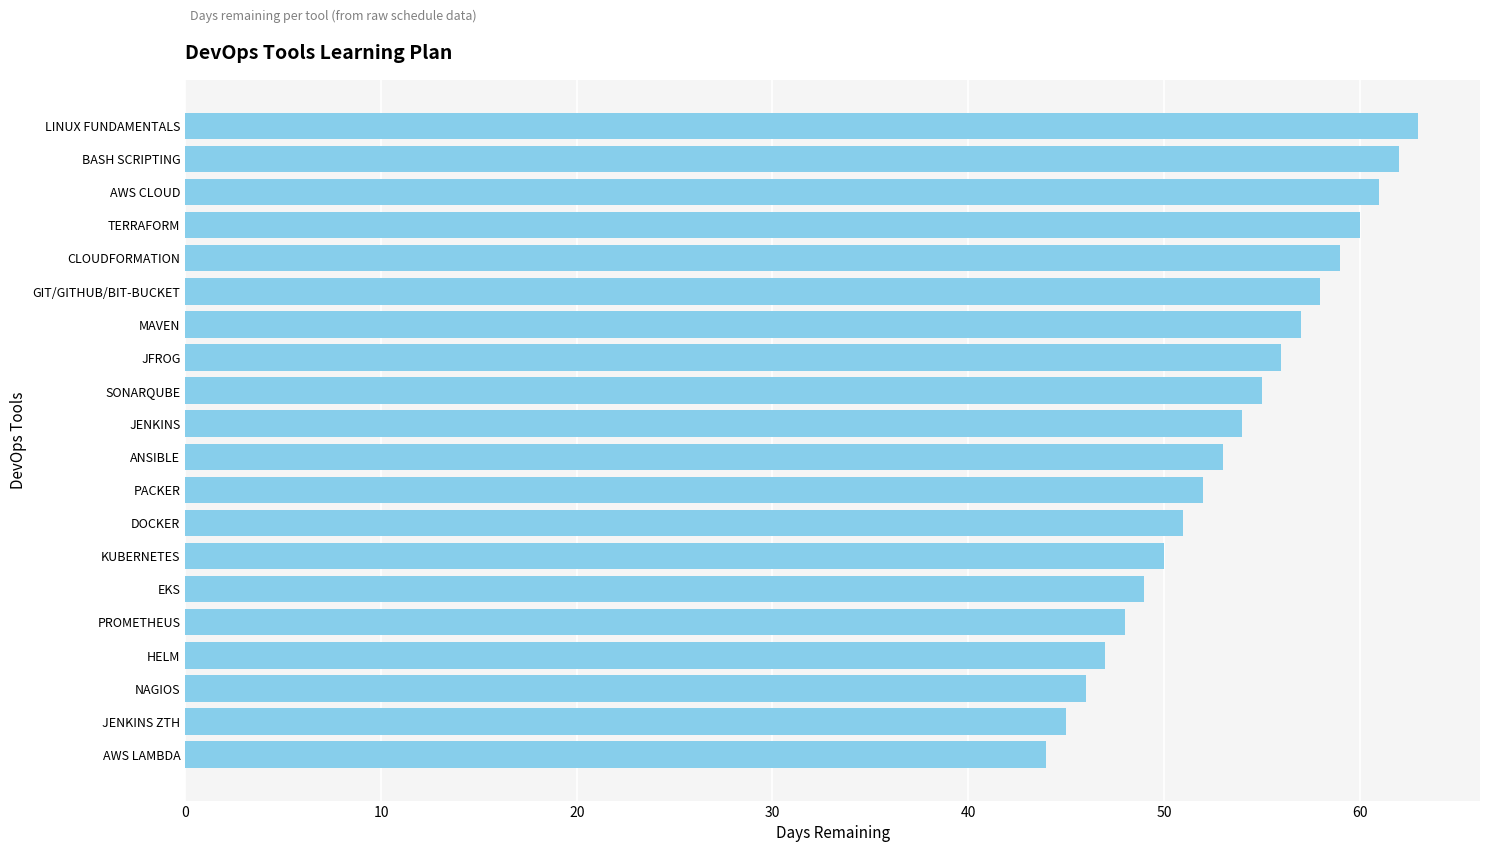

Does the chart contain any negative values?

No